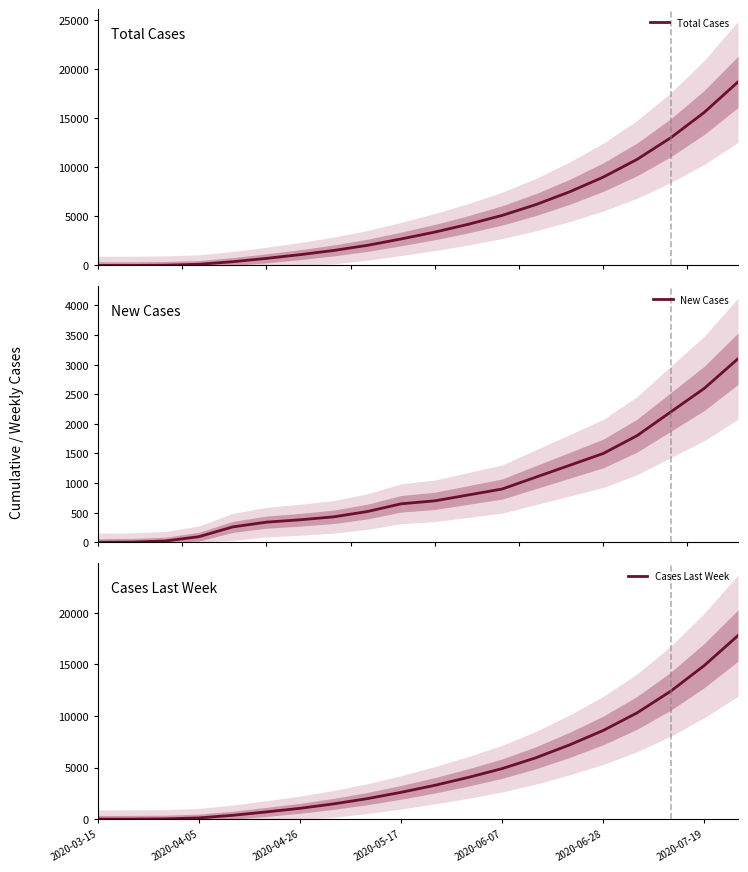

True or false: New Cases and Total Cases cross at least once.

False